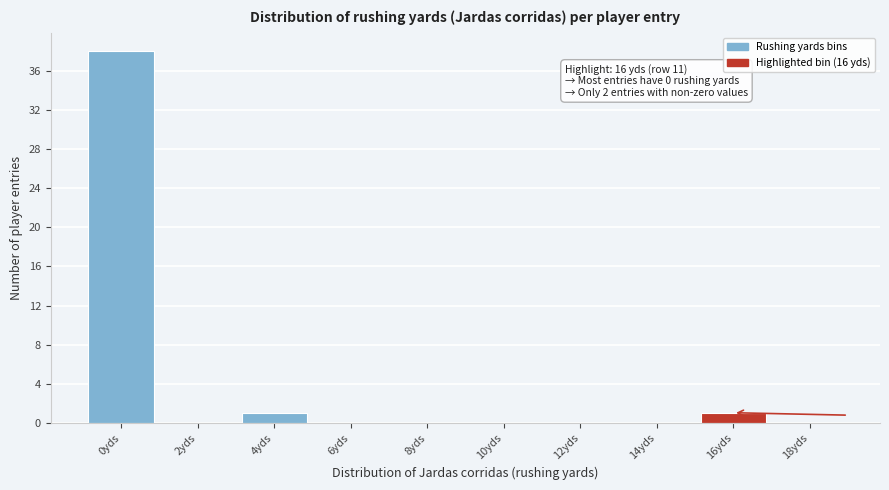

Reading left to right, extract all data points from this chart.

0yds=38	2yds=0	4yds=1	6yds=0	8yds=0	10yds=0	12yds=0	14yds=0	16yds=1	18yds=0